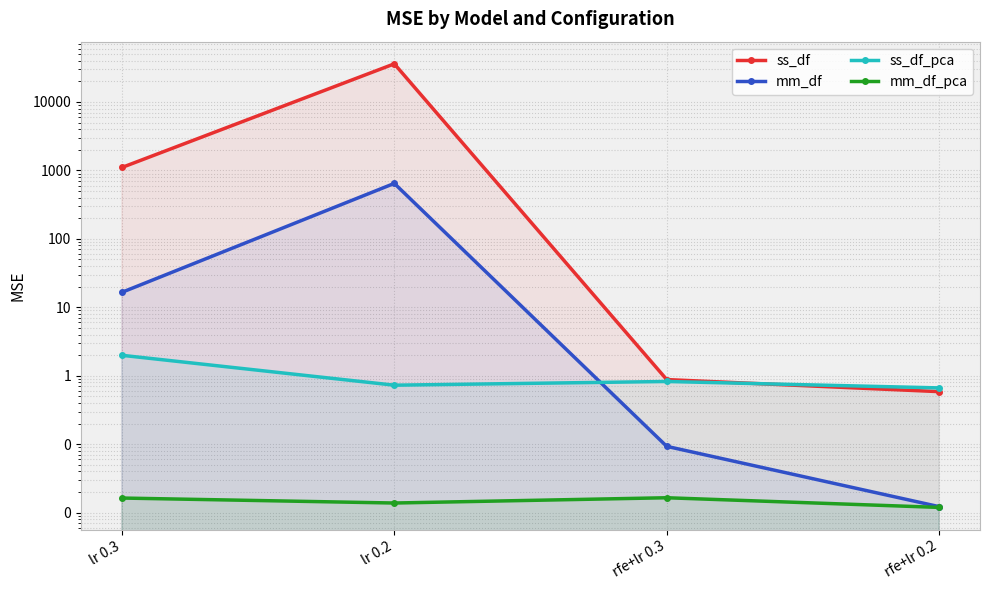

True or false: mm_df and ss_df intersect in this chart.

False